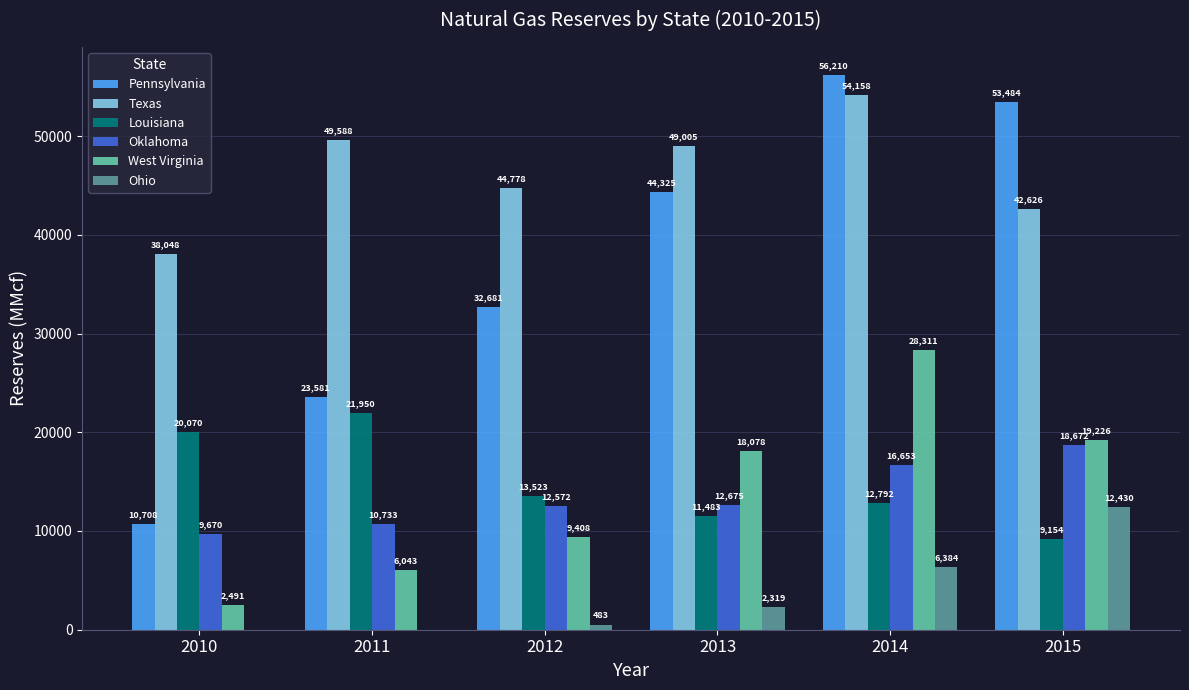

What is the sum of the Ohio values at 2011 and 2013?

2319